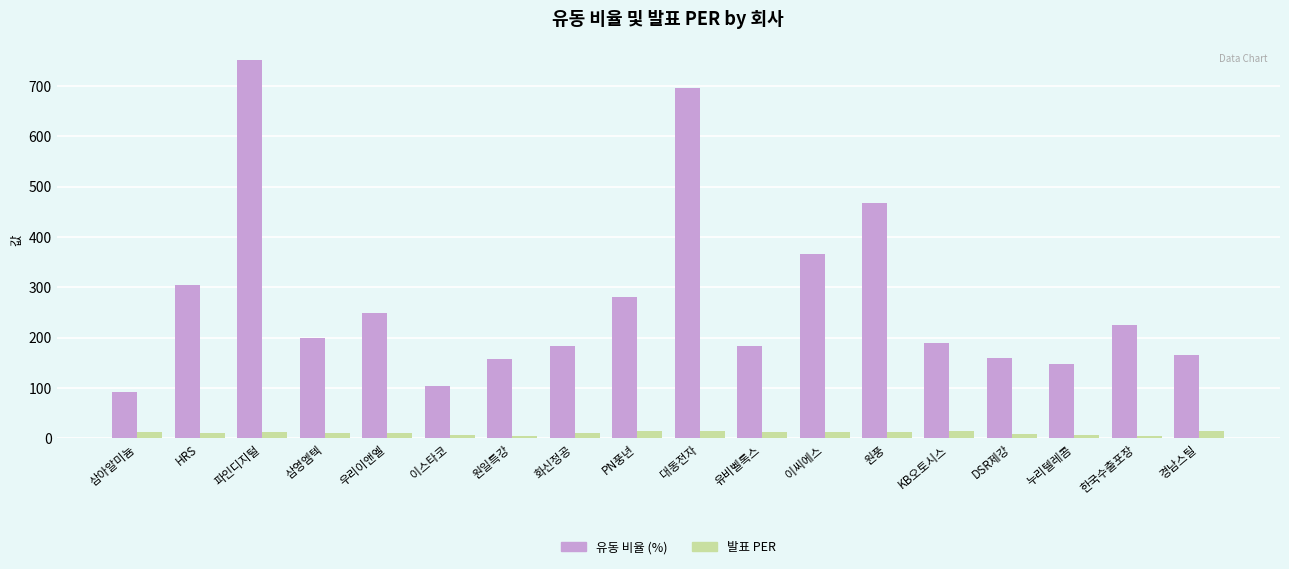

What is the average value of the 유동 비율 (%) series?

273.2